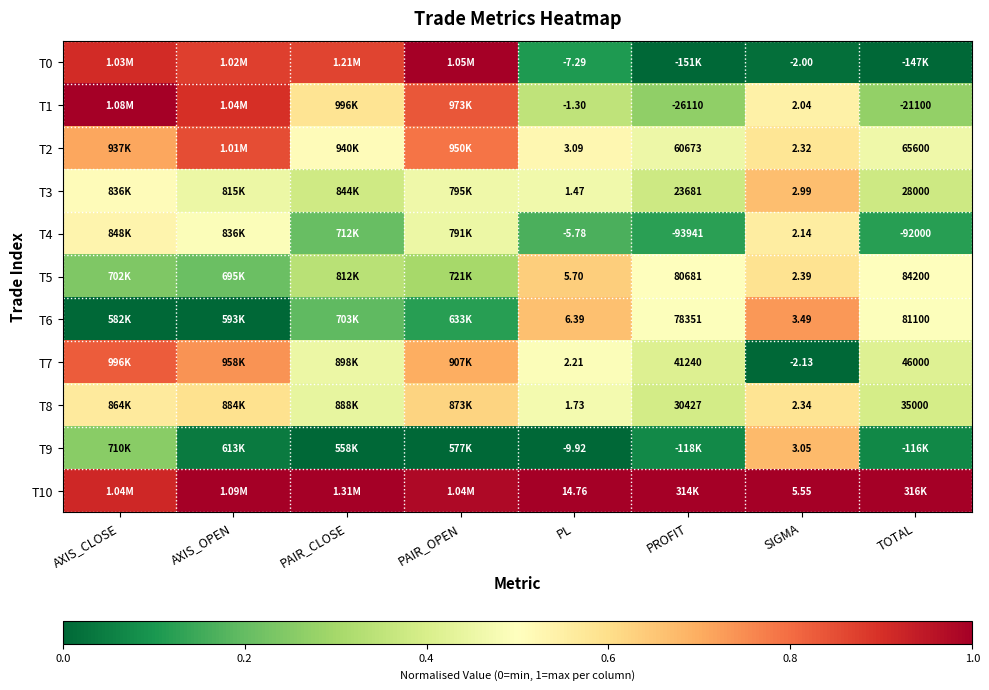

At TOTAL, list the series in order from largest to smallest.

T10, T5, T6, T2, T7, T8, T3, T1, T4, T9, T0